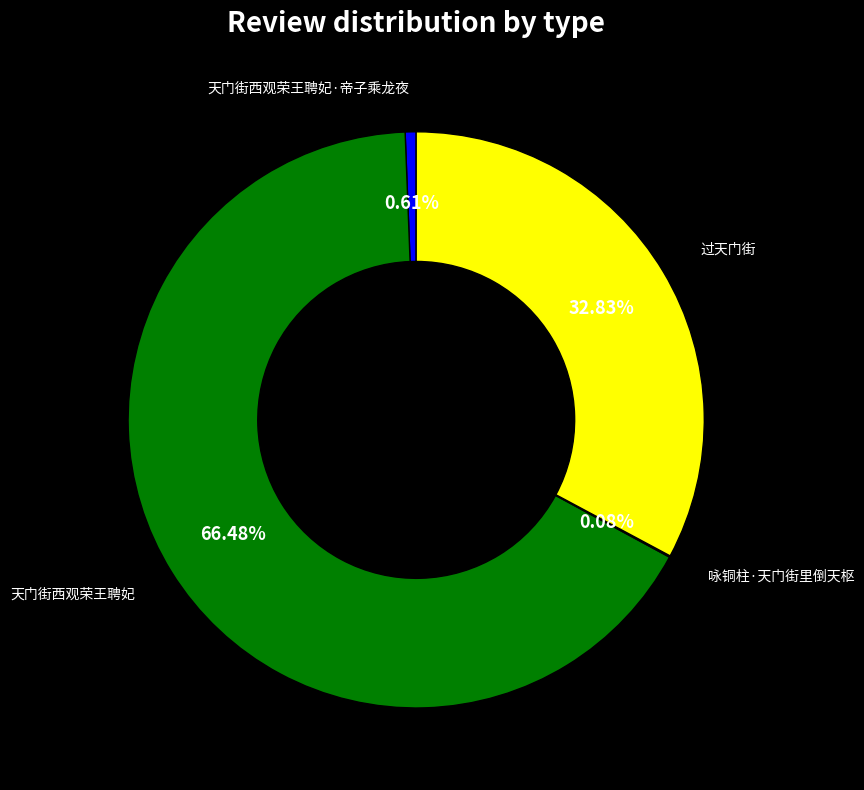

Does any single category account for the majority?

Yes